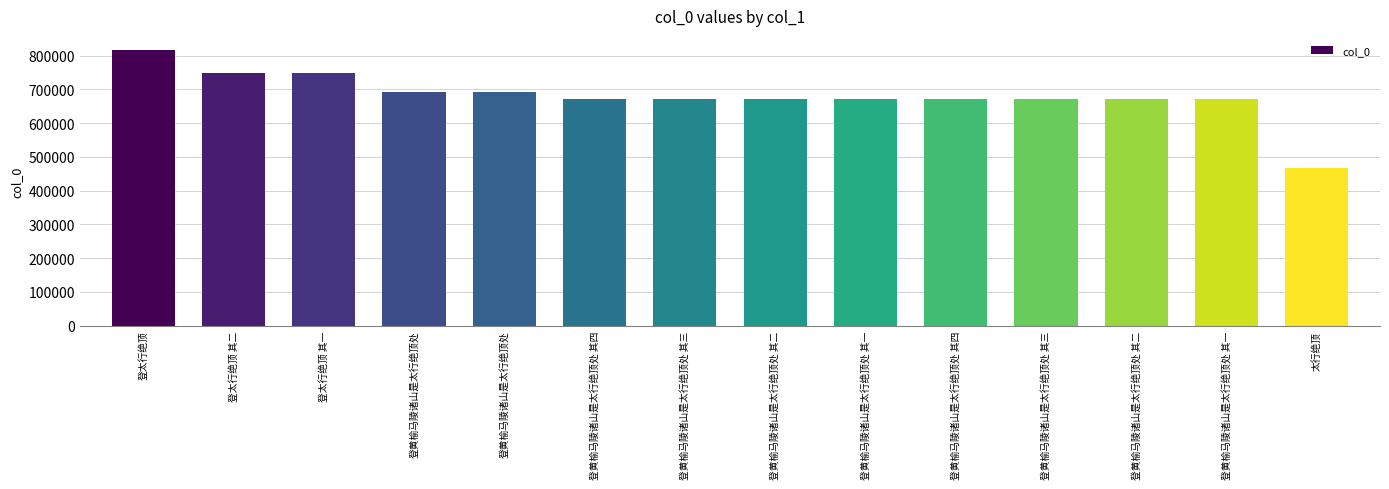

Reading left to right, transcribe all the data shown in this chart.

817483	748922	748921	691975	691947	670399	670398	670397	670396	670206	670205	670204	670203	468516